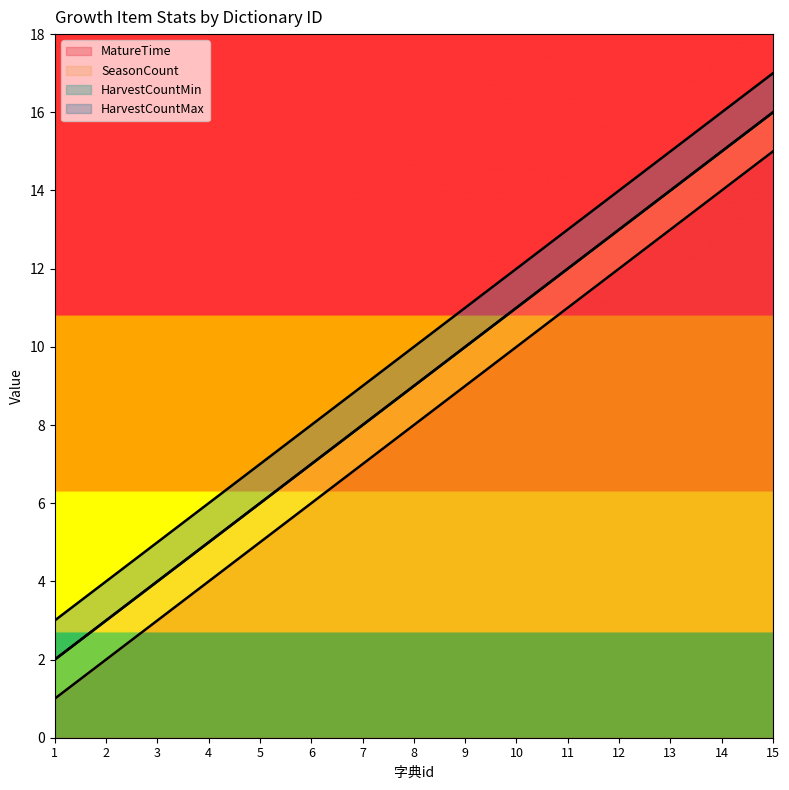

At which label does HarvestCountMax reach its minimum?

1